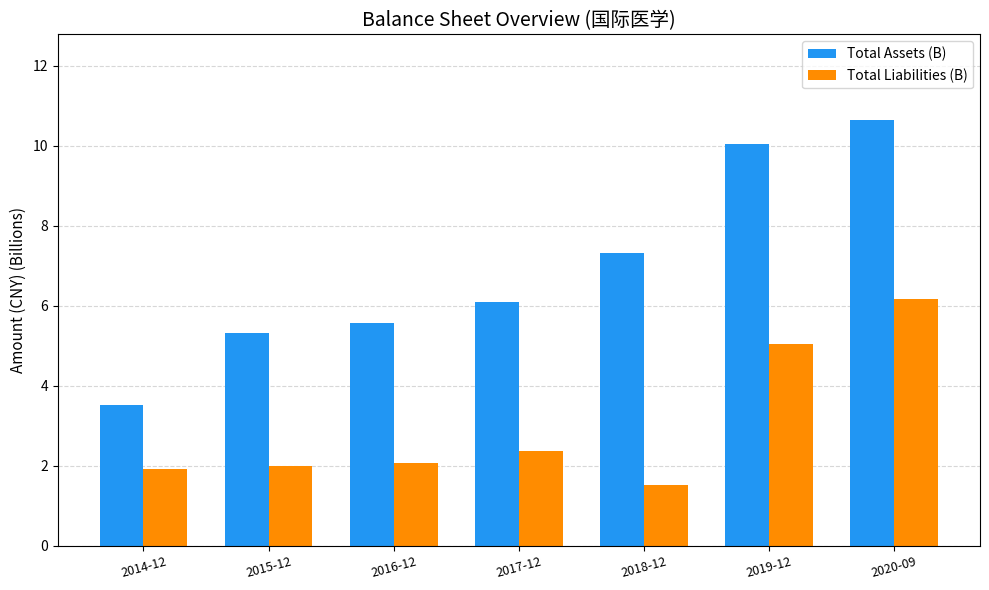

What are all the series names shown in the legend?

Total Assets (B), Total Liabilities (B)